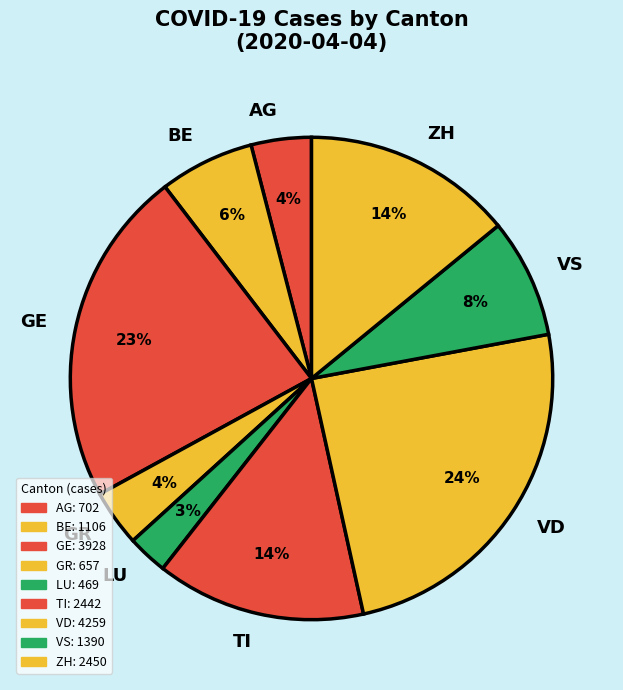

Is LU the majority of the pie?

No